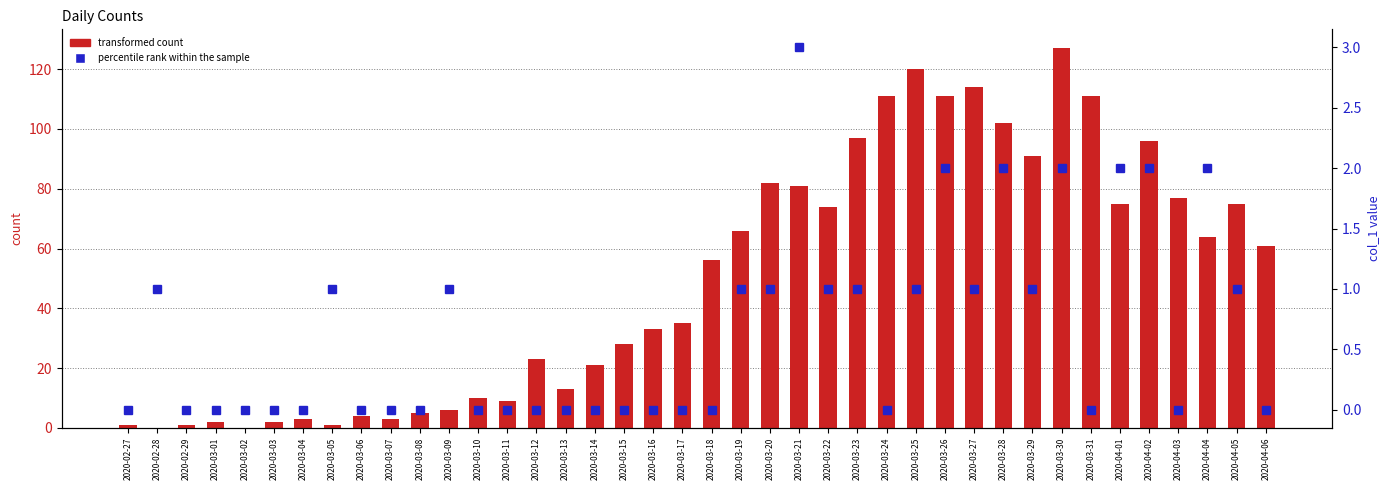

How many percentile rank within the sample values are between 0 and 1?

33